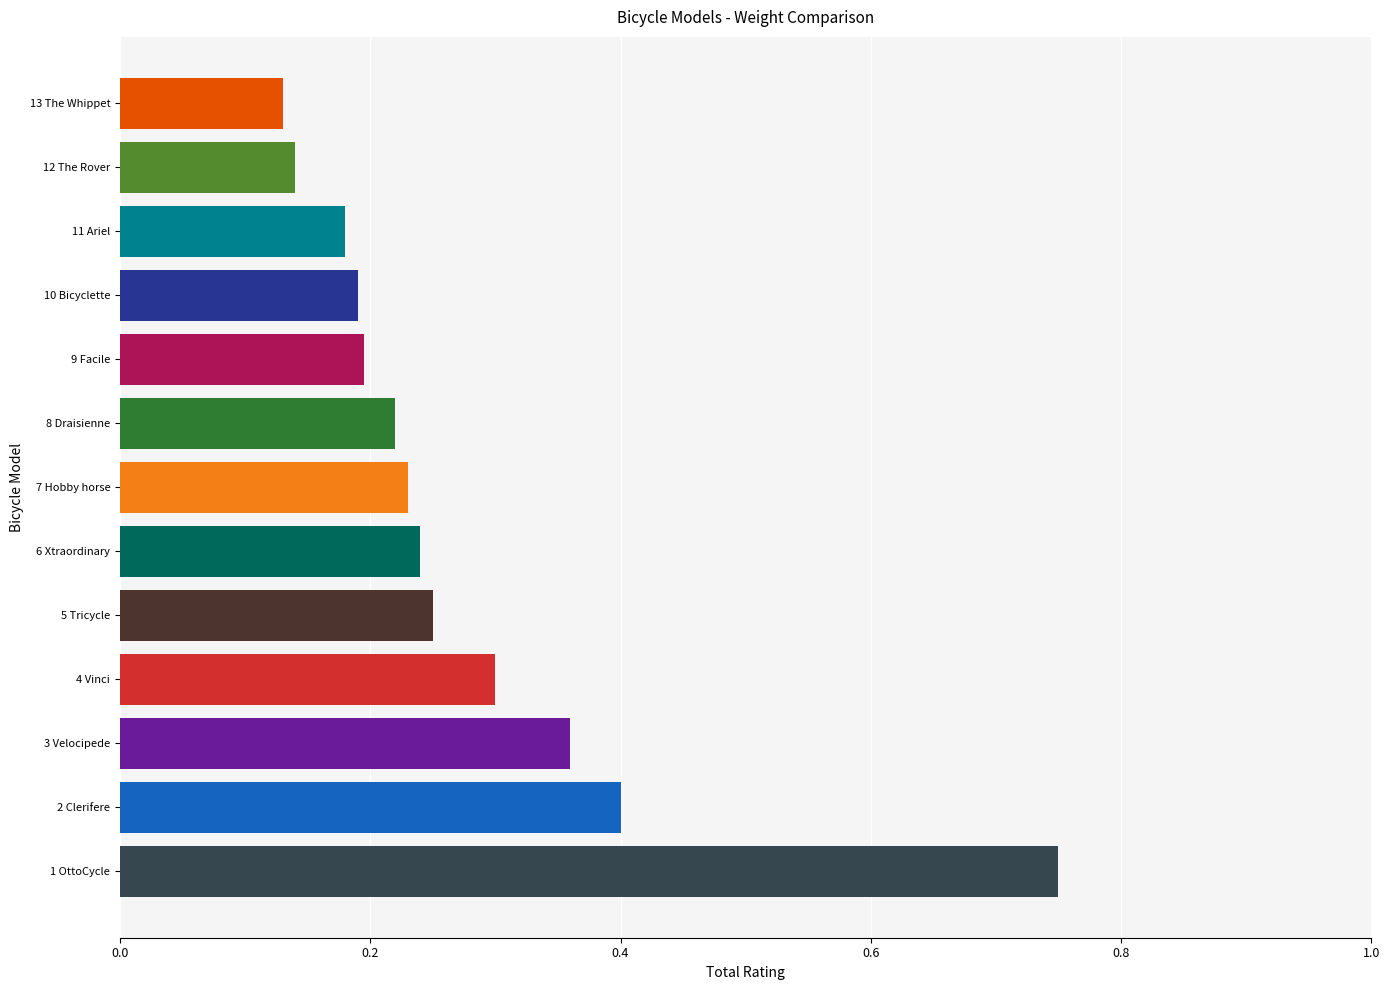

Between 11 Ariel and 13 The Whippet, which is larger?

11 Ariel